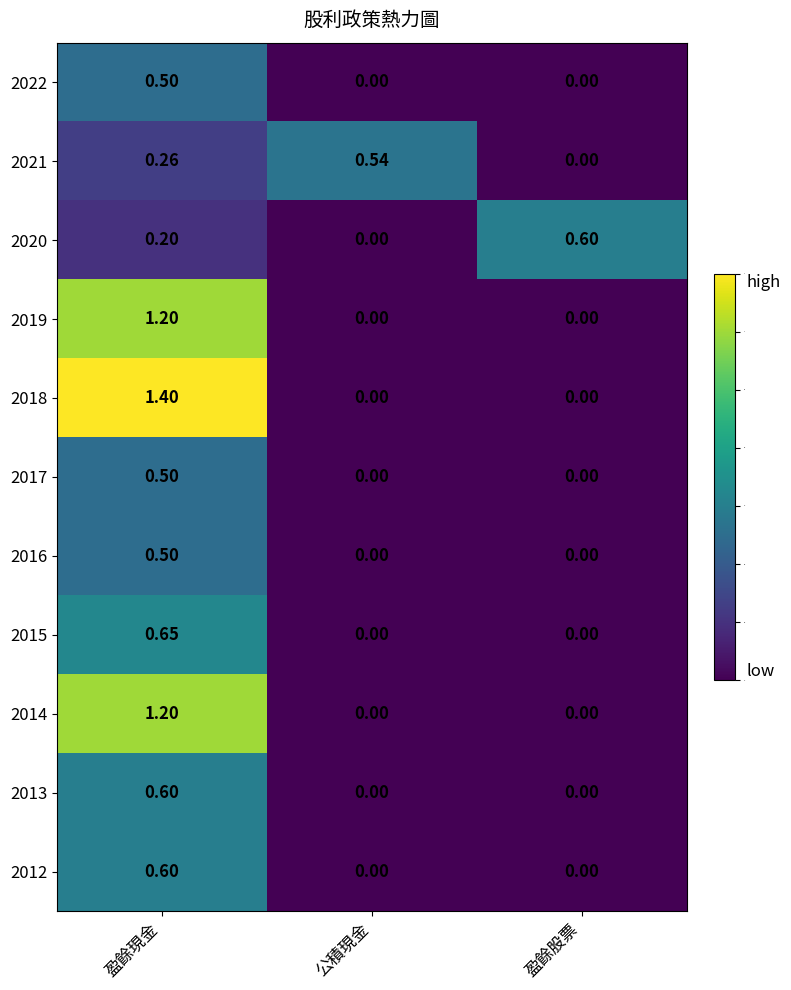

How many data points in 2015 are above 0?

1